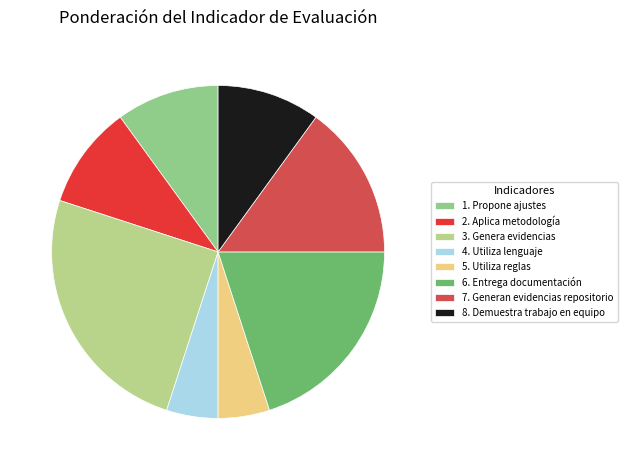

Between 6. Entrega documentación and 7. Generan evidencias repositorio, which is larger?

6. Entrega documentación